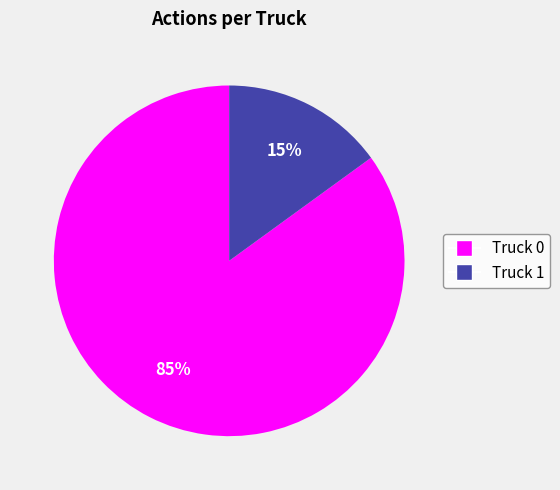

To the nearest percent, what is the combined percentage of Truck 1 and Truck 0?

100%